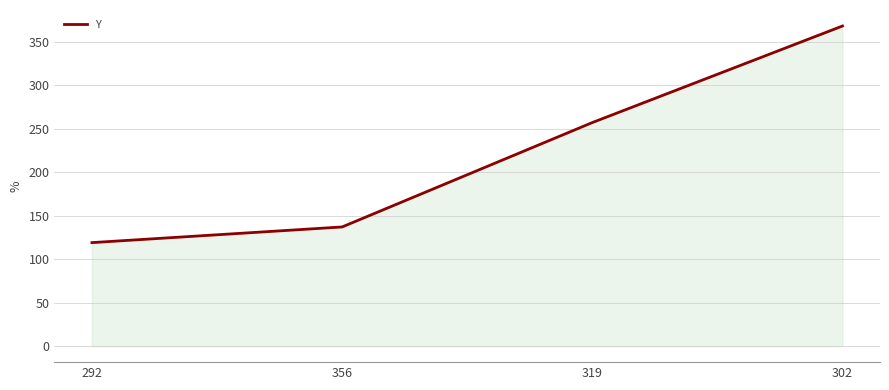

What is the sum of the values at 292 and 302?

487